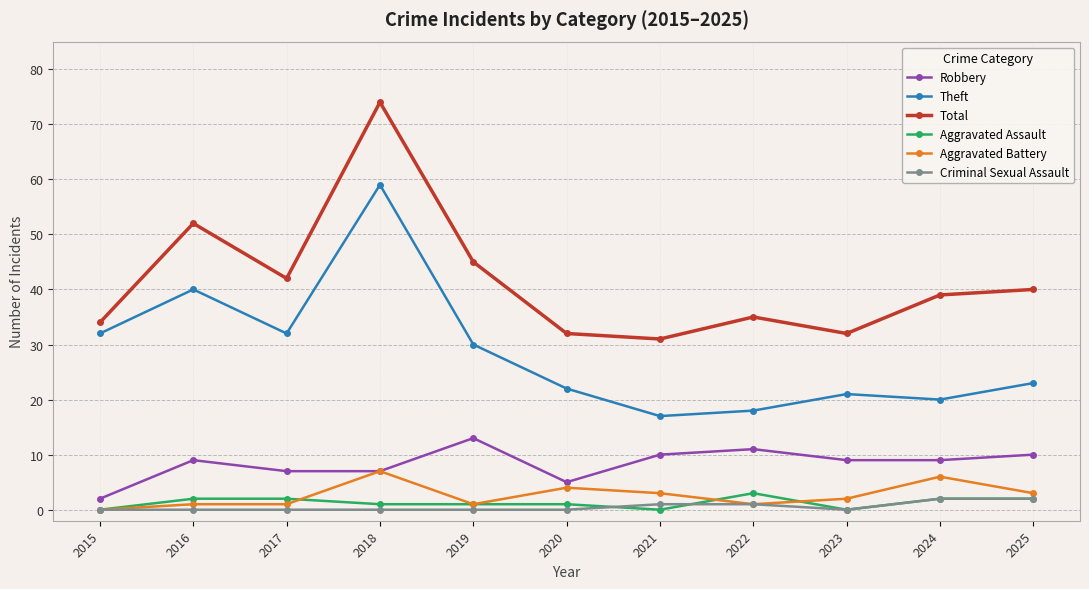

Reading left to right, extract all data points from this chart.

Robbery: 2015=2	2016=9	2017=7	2018=7	2019=13	2020=5	2021=10	2022=11	2023=9	2024=9	2025=10
Theft: 2015=32	2016=40	2017=32	2018=59	2019=30	2020=22	2021=17	2022=18	2023=21	2024=20	2025=23
Total: 2015=34	2016=52	2017=42	2018=74	2019=45	2020=32	2021=31	2022=35	2023=32	2024=39	2025=40
Aggravated Assault: 2015=0	2016=2	2017=2	2018=1	2019=1	2020=1	2021=0	2022=3	2023=0	2024=2	2025=2
Aggravated Battery: 2015=0	2016=1	2017=1	2018=7	2019=1	2020=4	2021=3	2022=1	2023=2	2024=6	2025=3
Criminal Sexual Assault: 2015=0	2016=0	2017=0	2018=0	2019=0	2020=0	2021=1	2022=1	2023=0	2024=2	2025=2